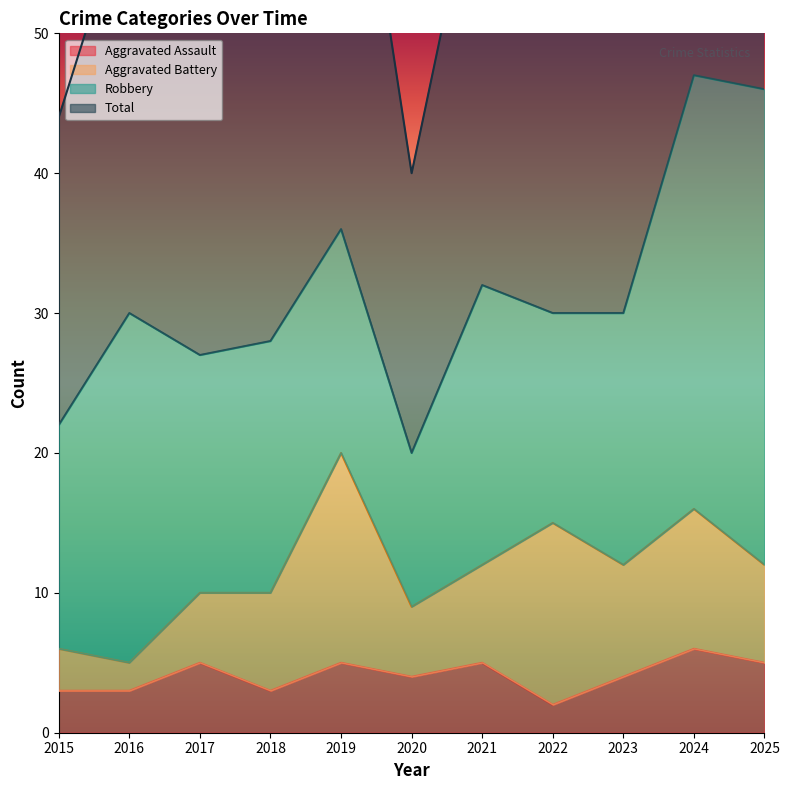

Which series has the largest total across all categories?

Total